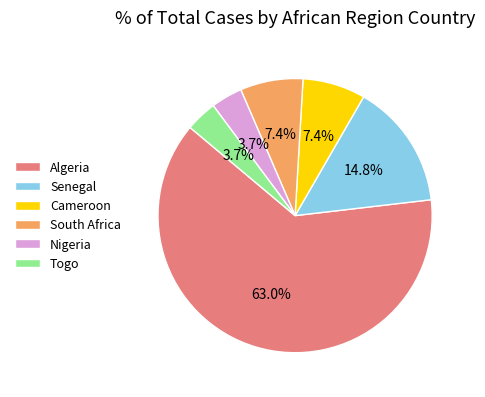

What is the ratio of the value at South Africa to the value at Togo?

2.0